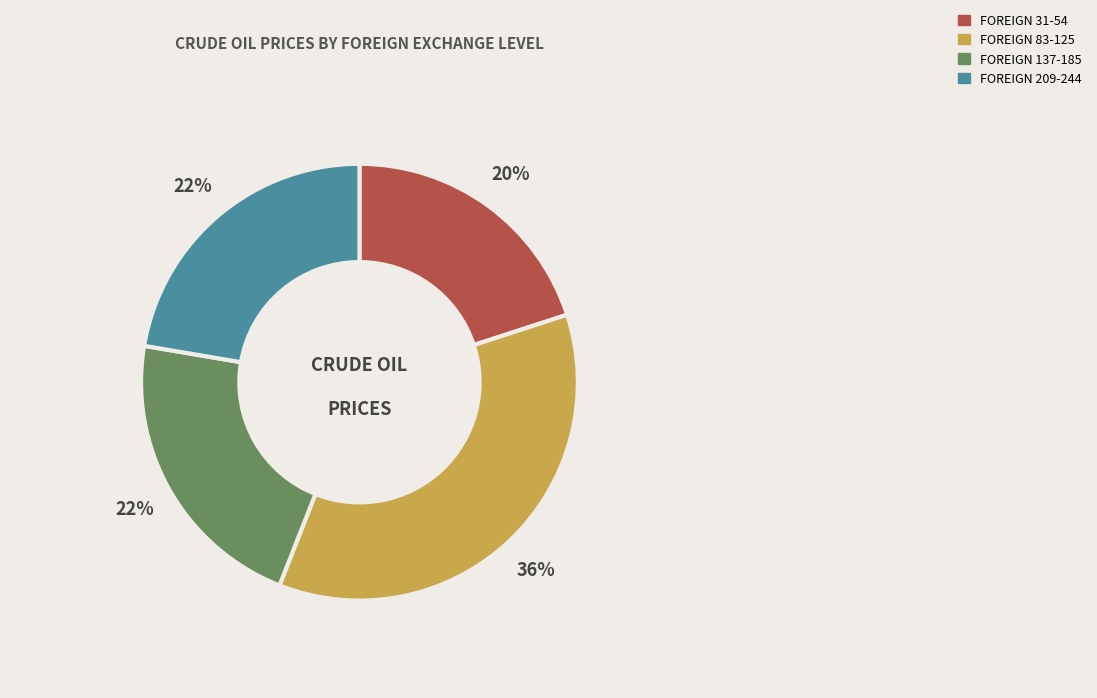

Does any single category account for the majority?

No